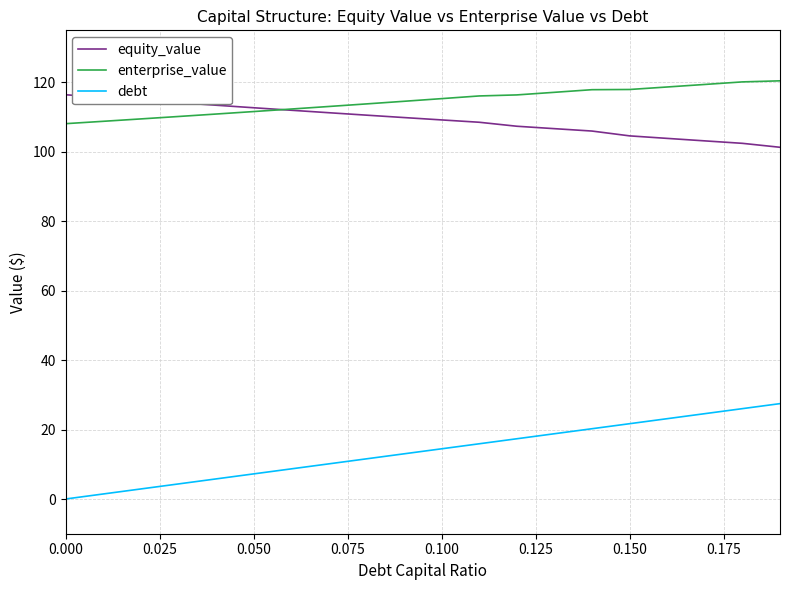

Which series has the largest total across all categories?

enterprise_value